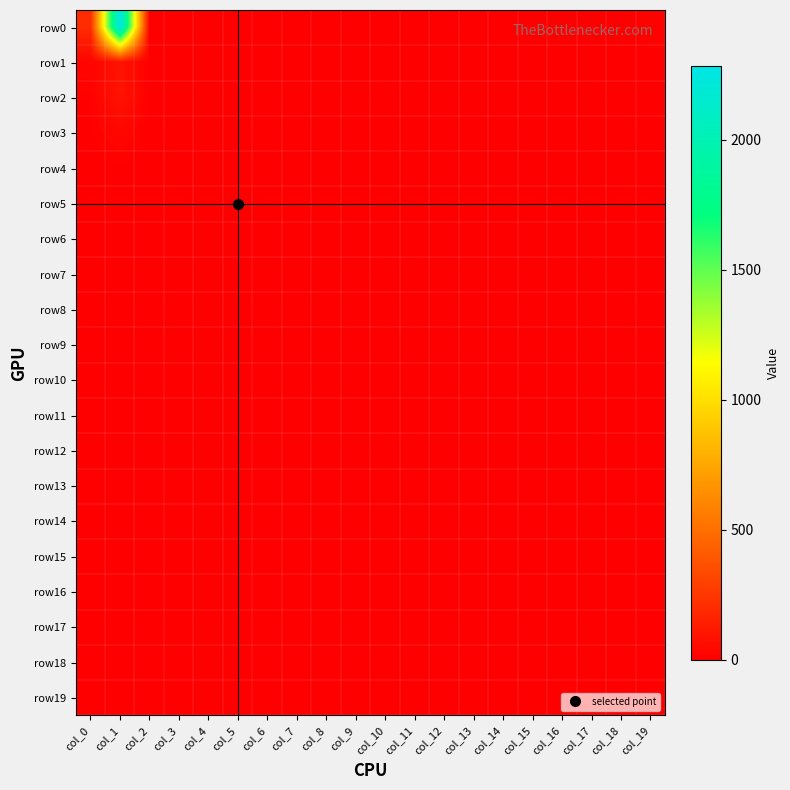

Reading right to left, list all the values displayed in this chart.

row0: col_19=16	col_18=0	col_17=0	col_16=1	col_15=0	col_14=0	col_13=0	col_12=0	col_11=0	col_10=0	col_9=0	col_8=0	col_7=0	col_6=1	col_5=0	col_4=0	col_3=0	col_2=0	col_1=2284	col_0=202
row1: col_19=5	col_18=0	col_17=0	col_16=0	col_15=0	col_14=0	col_13=0	col_12=0	col_11=0	col_10=0	col_9=0	col_8=0	col_7=0	col_6=0	col_5=0	col_4=0	col_3=0	col_2=1	col_1=90	col_0=25
row2: col_19=1	col_18=0	col_17=0	col_16=0	col_15=0	col_14=0	col_13=0	col_12=0	col_11=0	col_10=0	col_9=0	col_8=0	col_7=0	col_6=0	col_5=0	col_4=0	col_3=0	col_2=0	col_1=89	col_0=9
row3: col_19=1	col_18=0	col_17=0	col_16=0	col_15=0	col_14=0	col_13=0	col_12=0	col_11=0	col_10=0	col_9=0	col_8=0	col_7=0	col_6=0	col_5=0	col_4=0	col_3=0	col_2=0	col_1=34	col_0=5
row4: col_19=1	col_18=0	col_17=0	col_16=0	col_15=0	col_14=0	col_13=0	col_12=0	col_11=0	col_10=0	col_9=0	col_8=0	col_7=0	col_6=0	col_5=0	col_4=0	col_3=0	col_2=0	col_1=8	col_0=1
row5: col_19=0	col_18=0	col_17=0	col_16=0	col_15=0	col_14=0	col_13=0	col_12=0	col_11=0	col_10=0	col_9=0	col_8=0	col_7=0	col_6=0	col_5=0	col_4=0	col_3=0	col_2=0	col_1=7	col_0=3
row6: col_19=0	col_18=0	col_17=0	col_16=0	col_15=0	col_14=0	col_13=0	col_12=0	col_11=0	col_10=0	col_9=0	col_8=0	col_7=0	col_6=0	col_5=0	col_4=0	col_3=0	col_2=0	col_1=7	col_0=1
row7: col_19=0	col_18=0	col_17=0	col_16=0	col_15=0	col_14=0	col_13=0	col_12=0	col_11=0	col_10=0	col_9=0	col_8=0	col_7=0	col_6=0	col_5=0	col_4=0	col_3=0	col_2=0	col_1=2	col_0=1
row8: col_19=0	col_18=0	col_17=0	col_16=0	col_15=0	col_14=0	col_13=0	col_12=0	col_11=0	col_10=0	col_9=0	col_8=0	col_7=0	col_6=0	col_5=0	col_4=0	col_3=0	col_2=0	col_1=2	col_0=3
row9: col_19=0	col_18=0	col_17=0	col_16=0	col_15=0	col_14=0	col_13=0	col_12=0	col_11=0	col_10=0	col_9=0	col_8=0	col_7=0	col_6=0	col_5=0	col_4=0	col_3=0	col_2=0	col_1=0	col_0=0
row10: col_19=0	col_18=0	col_17=0	col_16=0	col_15=0	col_14=0	col_13=0	col_12=0	col_11=0	col_10=0	col_9=0	col_8=0	col_7=0	col_6=0	col_5=0	col_4=0	col_3=0	col_2=0	col_1=1	col_0=0
row11: col_19=0	col_18=0	col_17=0	col_16=0	col_15=0	col_14=0	col_13=0	col_12=0	col_11=0	col_10=0	col_9=0	col_8=0	col_7=0	col_6=0	col_5=0	col_4=0	col_3=0	col_2=0	col_1=1	col_0=0
row12: col_19=0	col_18=0	col_17=0	col_16=0	col_15=0	col_14=0	col_13=0	col_12=0	col_11=0	col_10=0	col_9=0	col_8=0	col_7=0	col_6=0	col_5=0	col_4=0	col_3=0	col_2=0	col_1=0	col_0=1
row13: col_19=0	col_18=0	col_17=0	col_16=0	col_15=0	col_14=0	col_13=0	col_12=0	col_11=0	col_10=0	col_9=0	col_8=0	col_7=0	col_6=0	col_5=0	col_4=0	col_3=0	col_2=0	col_1=1	col_0=0
row14: col_19=0	col_18=0	col_17=0	col_16=0	col_15=0	col_14=0	col_13=0	col_12=0	col_11=0	col_10=0	col_9=0	col_8=0	col_7=0	col_6=0	col_5=0	col_4=0	col_3=0	col_2=0	col_1=1	col_0=0
row15: col_19=0	col_18=0	col_17=0	col_16=0	col_15=0	col_14=0	col_13=0	col_12=0	col_11=0	col_10=0	col_9=0	col_8=0	col_7=0	col_6=0	col_5=0	col_4=0	col_3=0	col_2=0	col_1=2	col_0=0
row16: col_19=0	col_18=0	col_17=0	col_16=0	col_15=0	col_14=0	col_13=0	col_12=0	col_11=0	col_10=0	col_9=0	col_8=0	col_7=0	col_6=0	col_5=0	col_4=0	col_3=0	col_2=0	col_1=0	col_0=0
row17: col_19=0	col_18=0	col_17=0	col_16=0	col_15=0	col_14=0	col_13=0	col_12=0	col_11=0	col_10=0	col_9=0	col_8=0	col_7=0	col_6=0	col_5=0	col_4=0	col_3=0	col_2=0	col_1=0	col_0=0
row18: col_19=0	col_18=0	col_17=0	col_16=0	col_15=0	col_14=0	col_13=0	col_12=0	col_11=0	col_10=0	col_9=0	col_8=0	col_7=0	col_6=0	col_5=0	col_4=0	col_3=0	col_2=0	col_1=0	col_0=0
row19: col_19=0	col_18=0	col_17=0	col_16=0	col_15=0	col_14=0	col_13=0	col_12=0	col_11=0	col_10=0	col_9=0	col_8=0	col_7=0	col_6=0	col_5=0	col_4=0	col_3=0	col_2=0	col_1=7	col_0=5